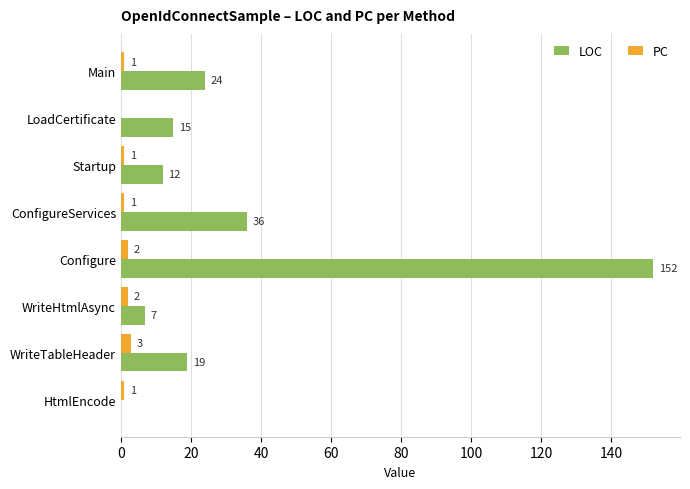

What is the sum of all PC values?

11